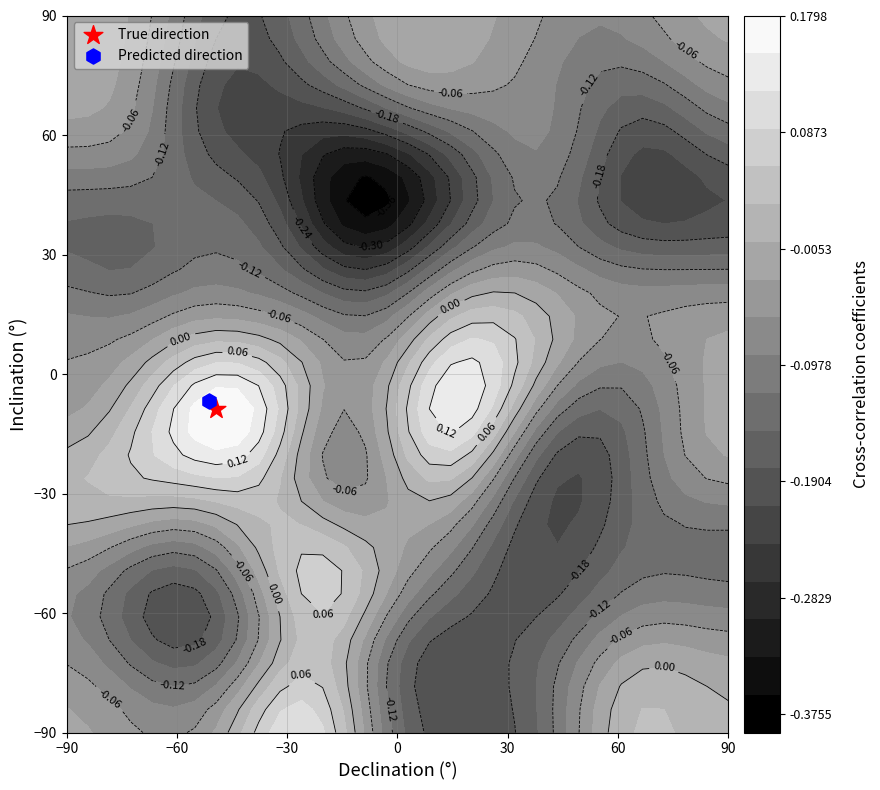

The value of r31 at 26 is 1. True or false?

False